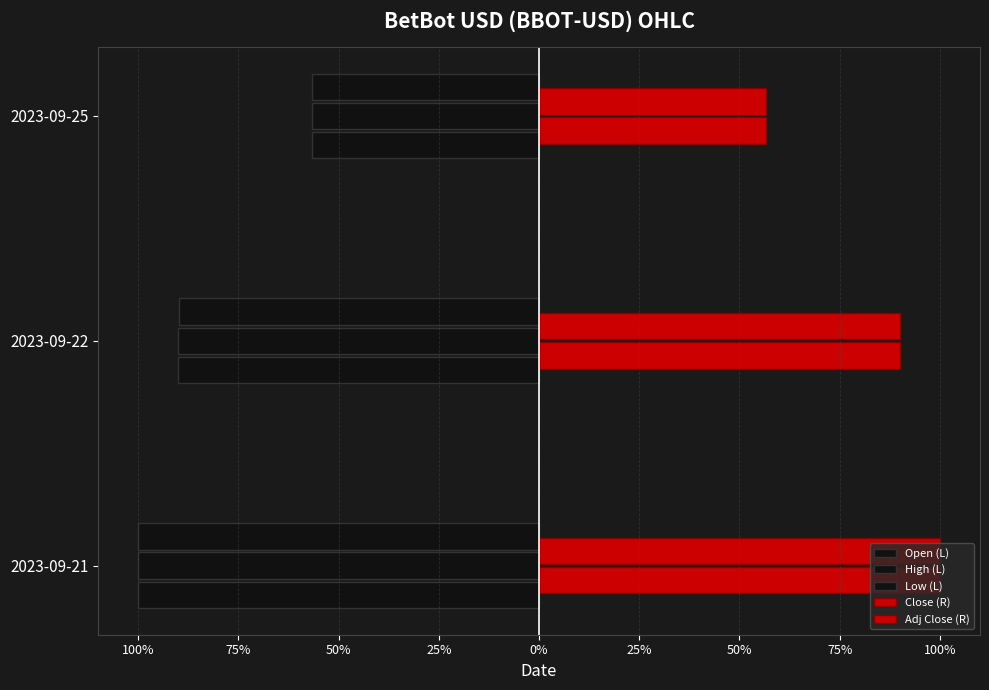

Count the Close (R) values in the range 0 to 1.

3